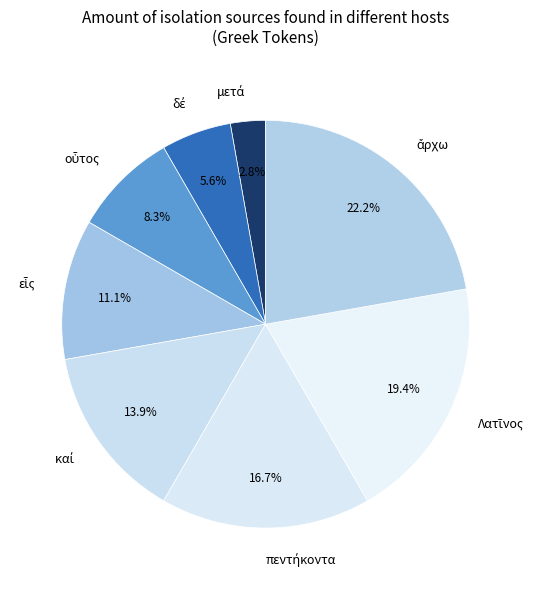

How many slices are in this pie chart?

8